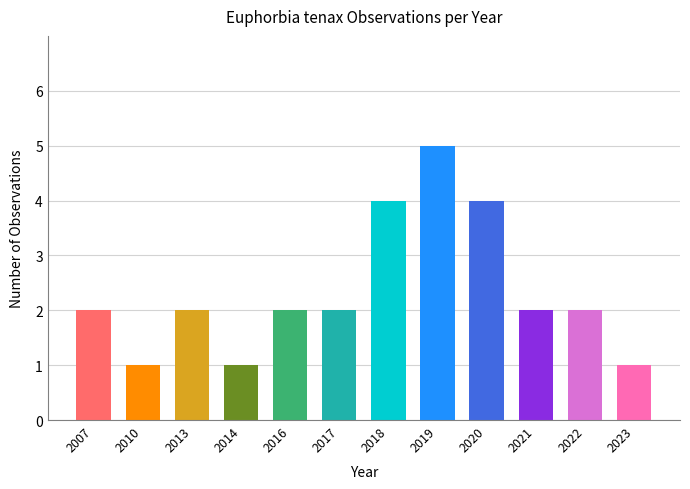

What is the change in value from 2007 to 2023?

-1